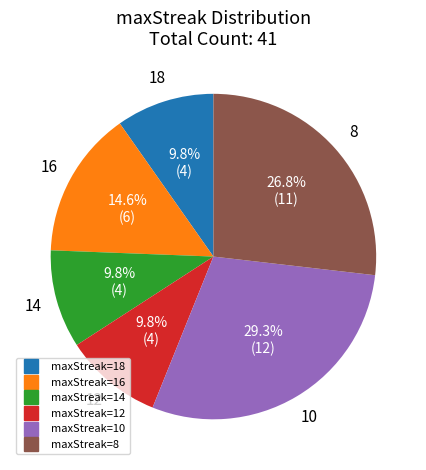

Does any single category account for the majority?

No